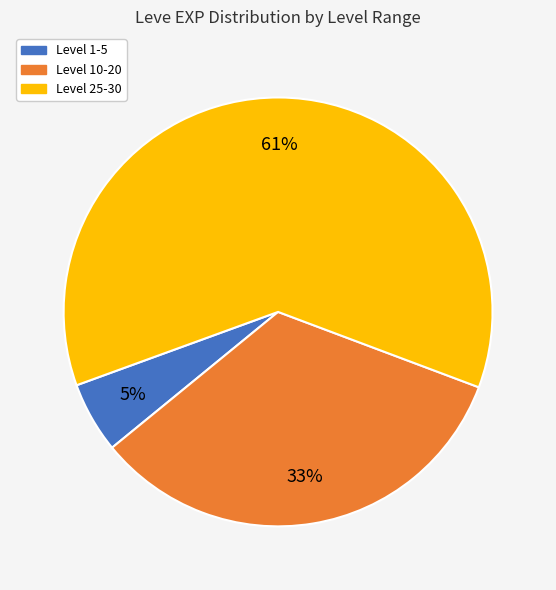

Is there a majority slice in this chart?

Yes